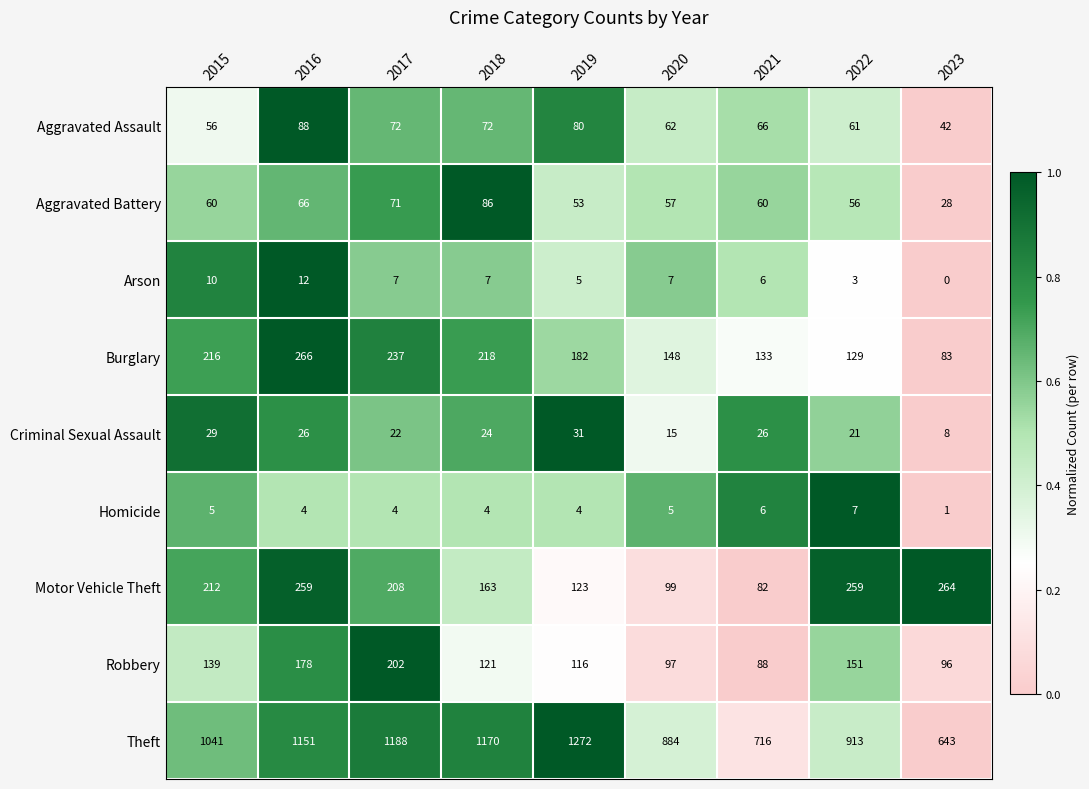

Which series changed the most between 2016 and 2022?

Theft